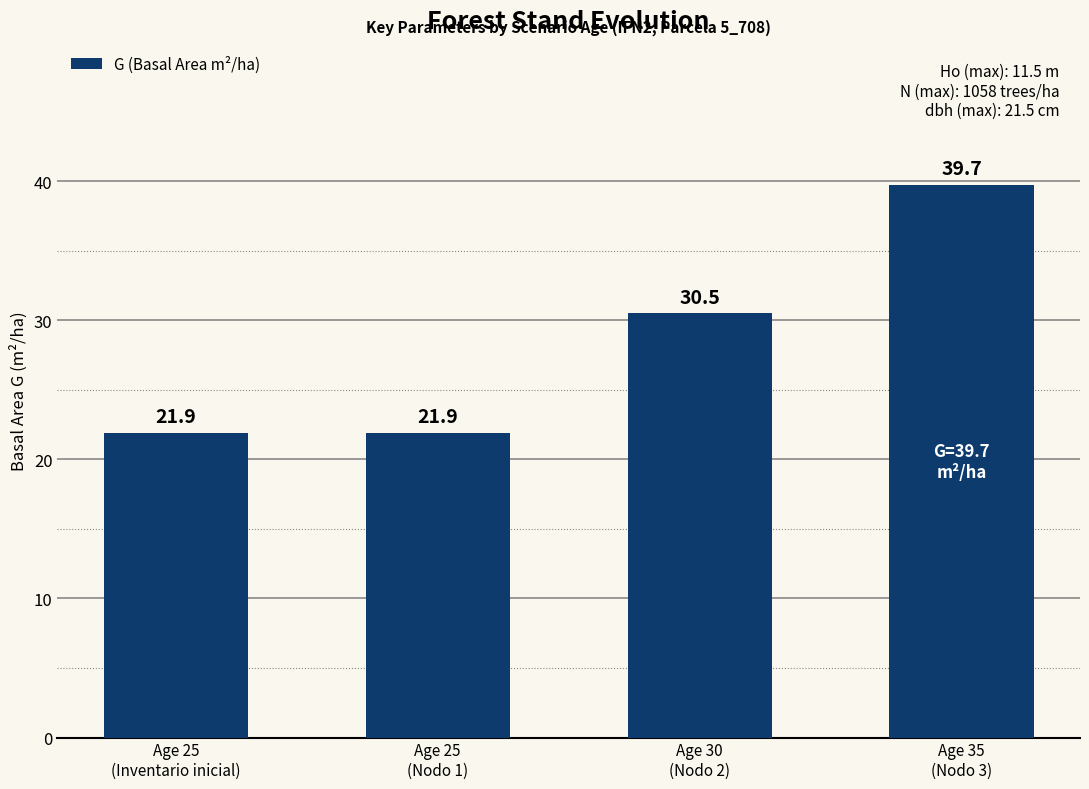

Reading left to right, transcribe all the data shown in this chart.

21.9	21.9	30.5	39.7